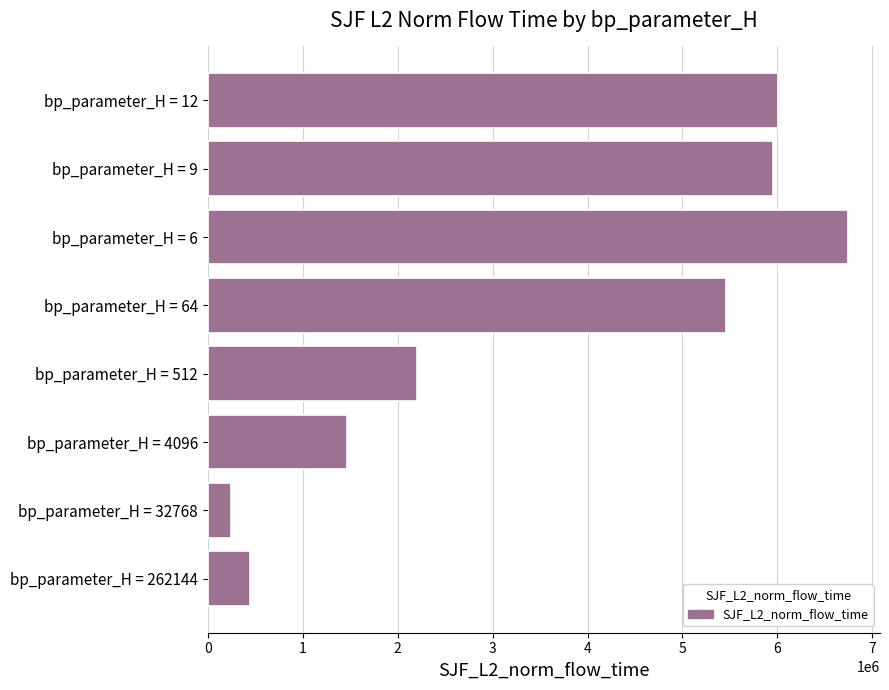

Are the bars grouped side by side (vs. stacked)?

No